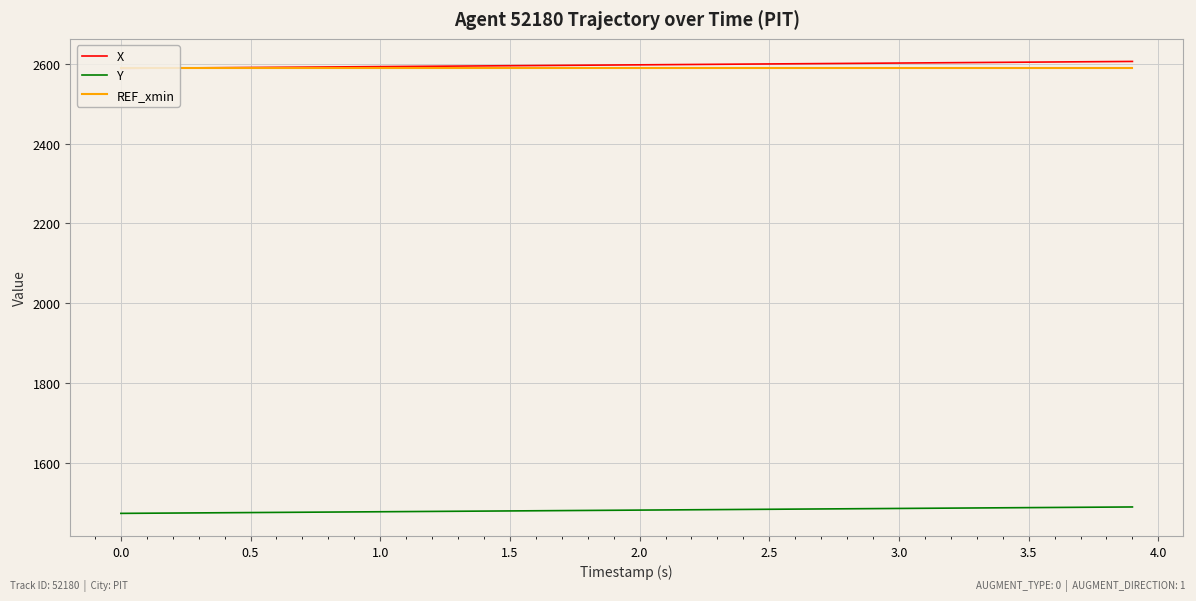

What is the difference between the second highest and second lowest values in the X series?

16.5